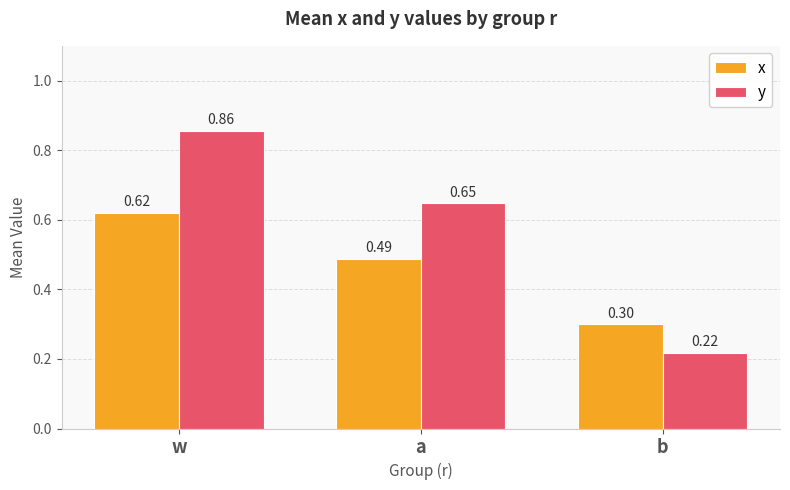

Which series has the largest range (max minus min)?

y